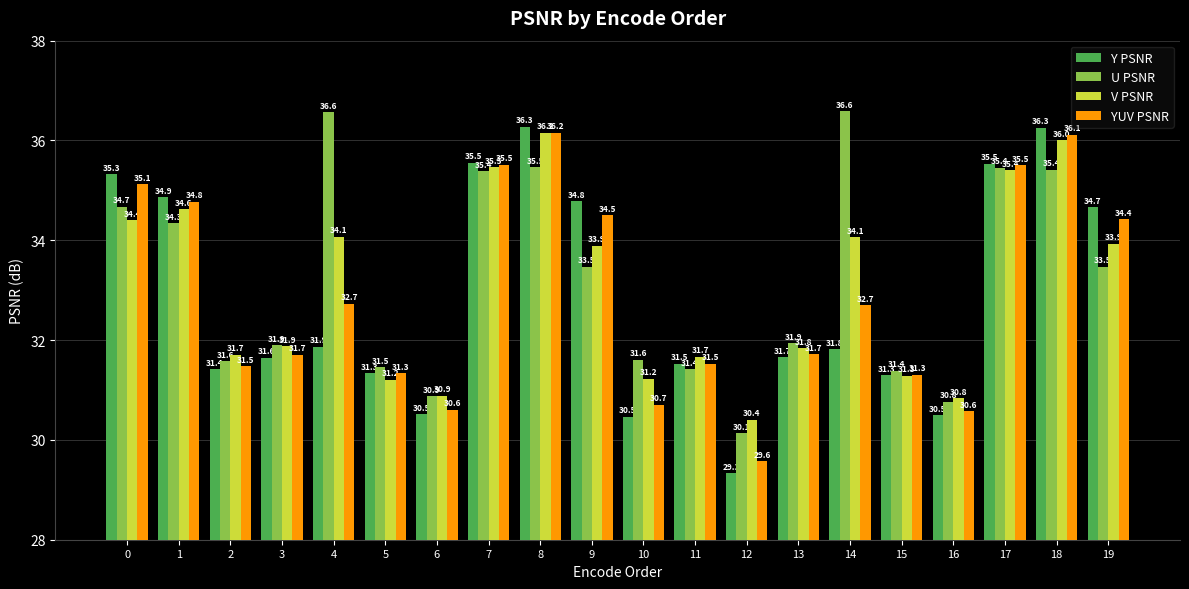

What is the value of the YUV PSNR bar at the 4th from the left?

31.7